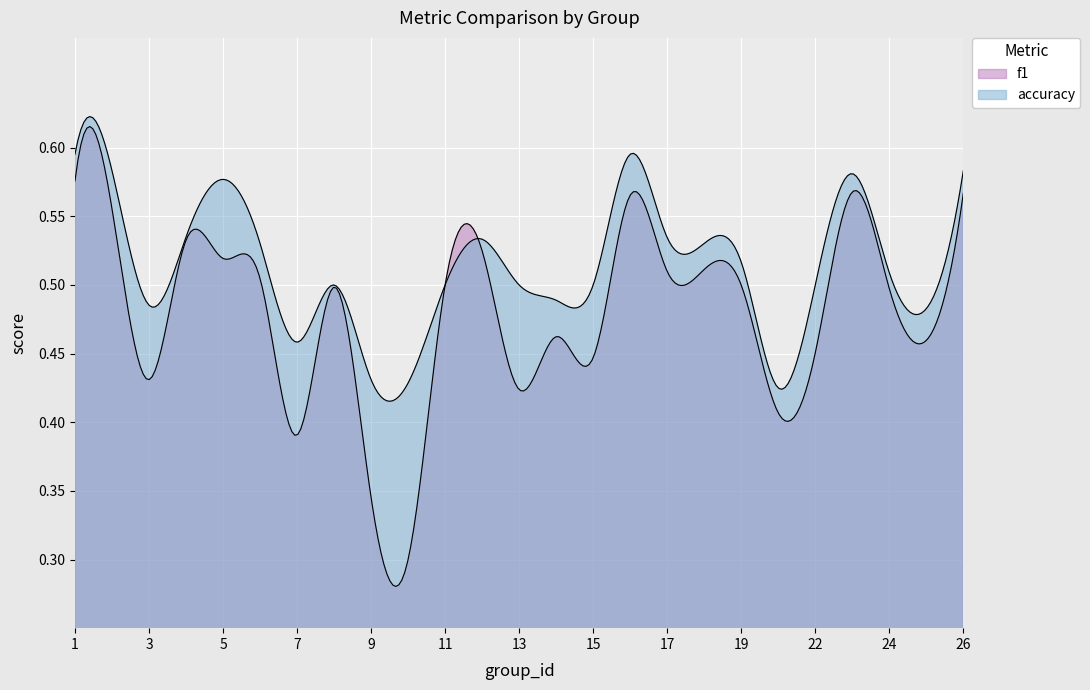

Between 19 and 5, which is larger?

5